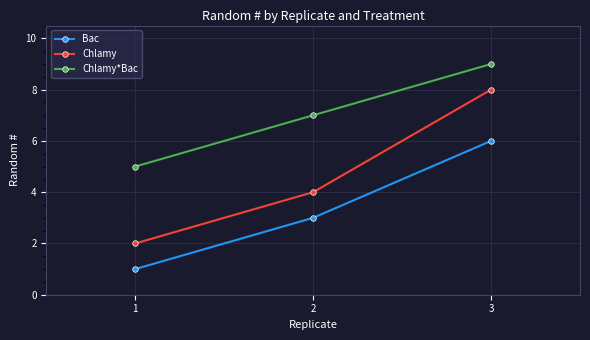

Rank the series by their average value, from lowest to highest.

Bac, Chlamy, Chlamy*Bac